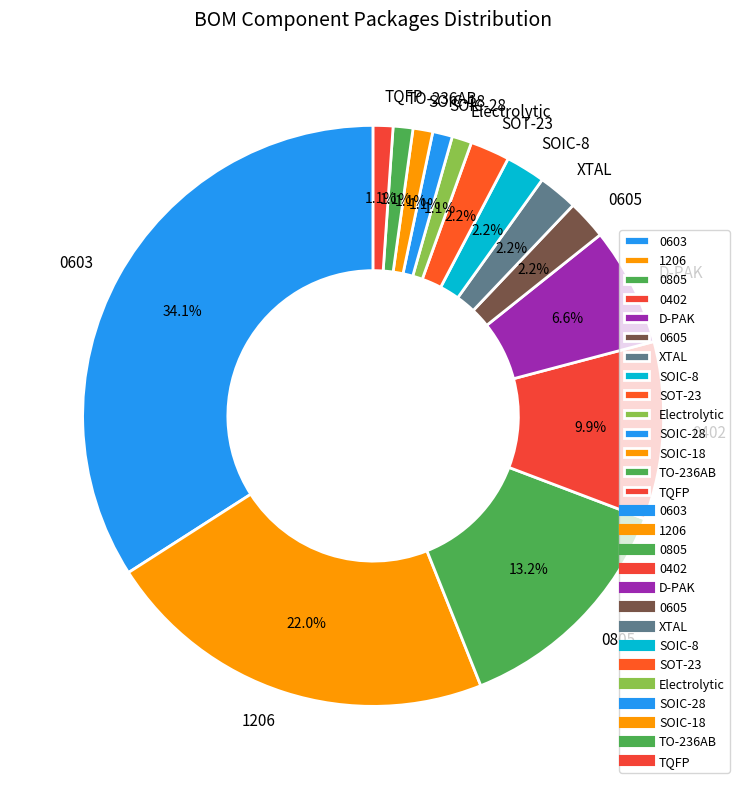

How many slices are in this pie chart?

14